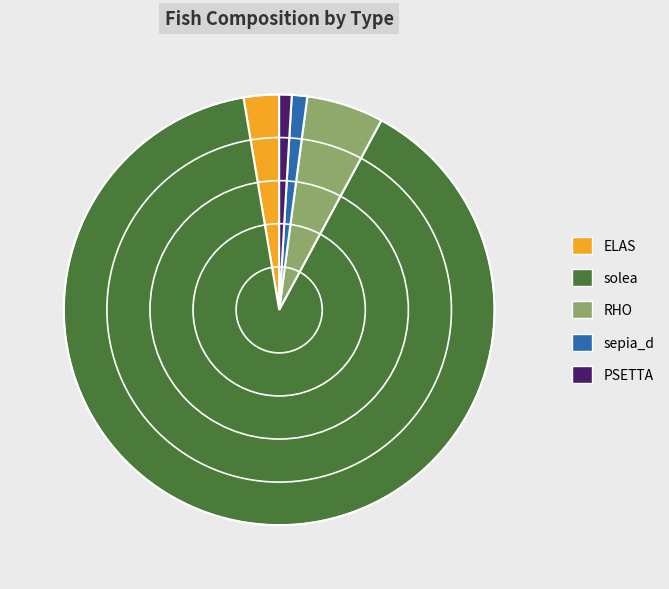

Is PSETTA the majority of the pie?

No